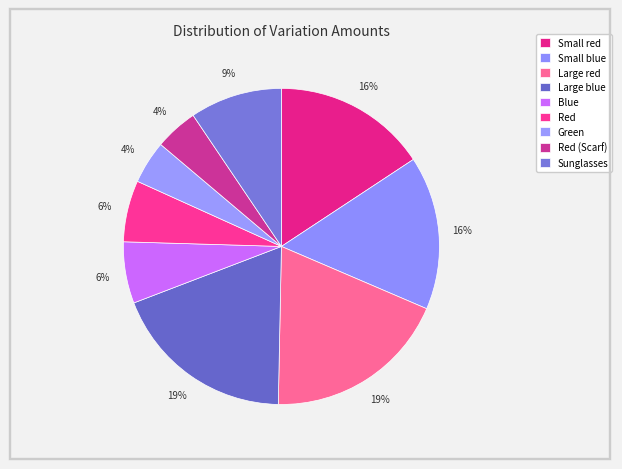

Count the number of slices in the pie.

9